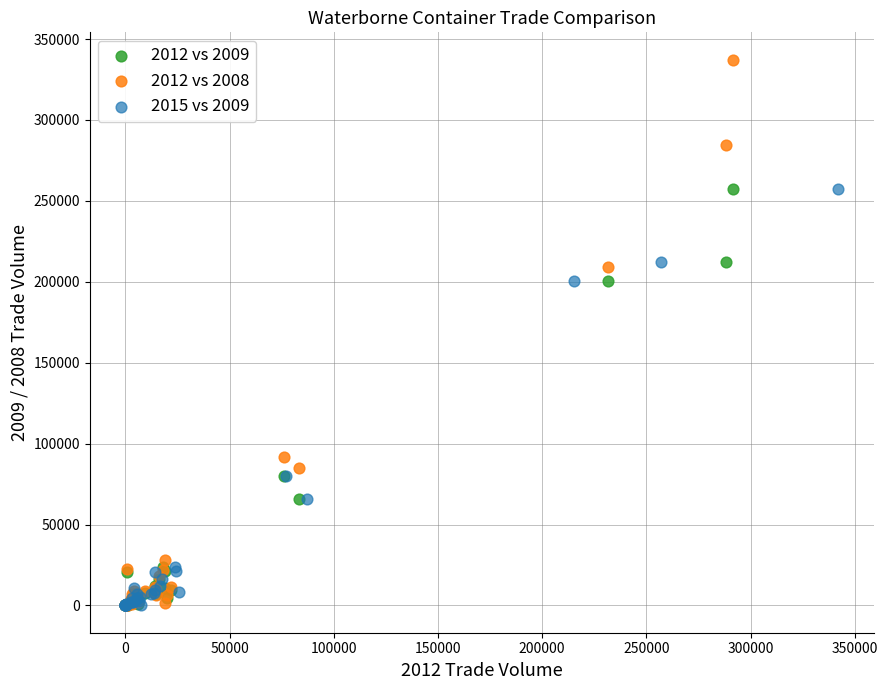

Which series reaches the maximum Y coordinate?

2012 vs 2008